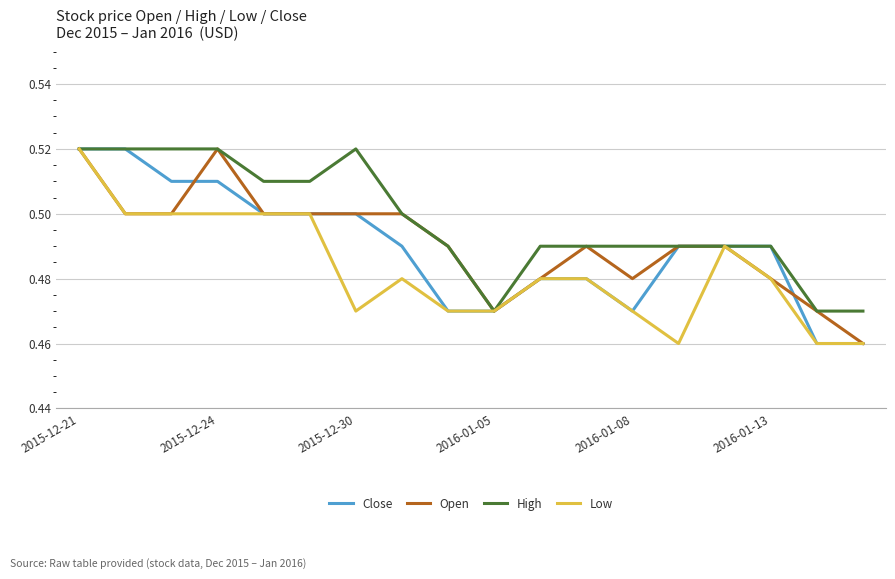

Which series has the largest total across all categories?

High